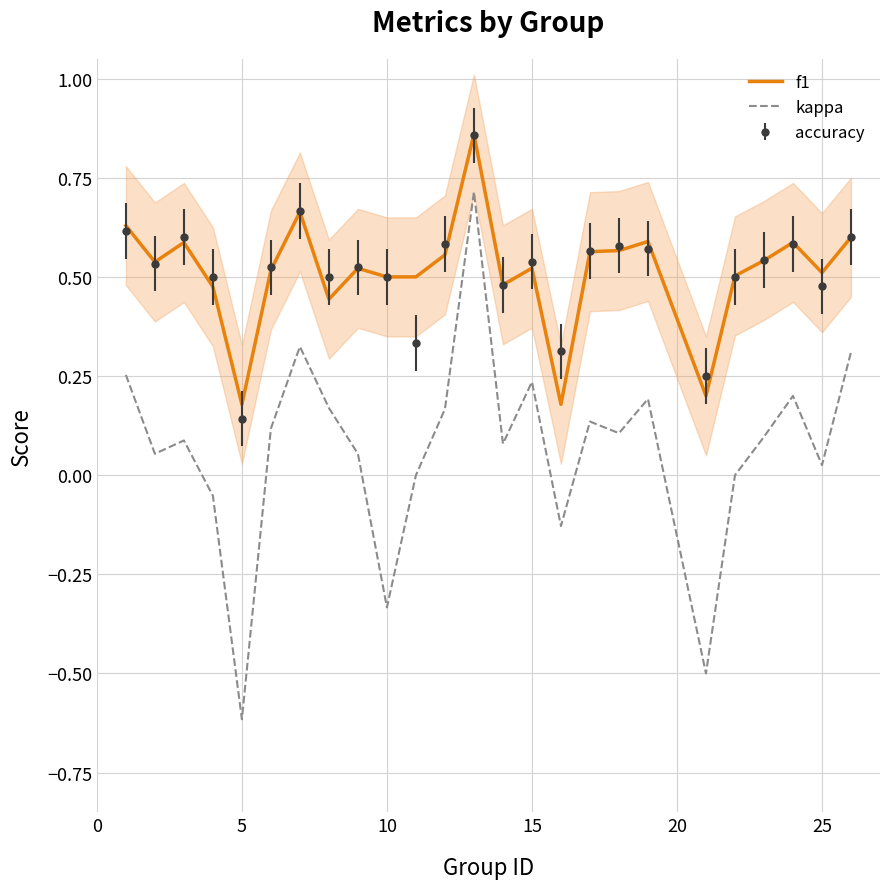

At which label does kappa reach its minimum?

5